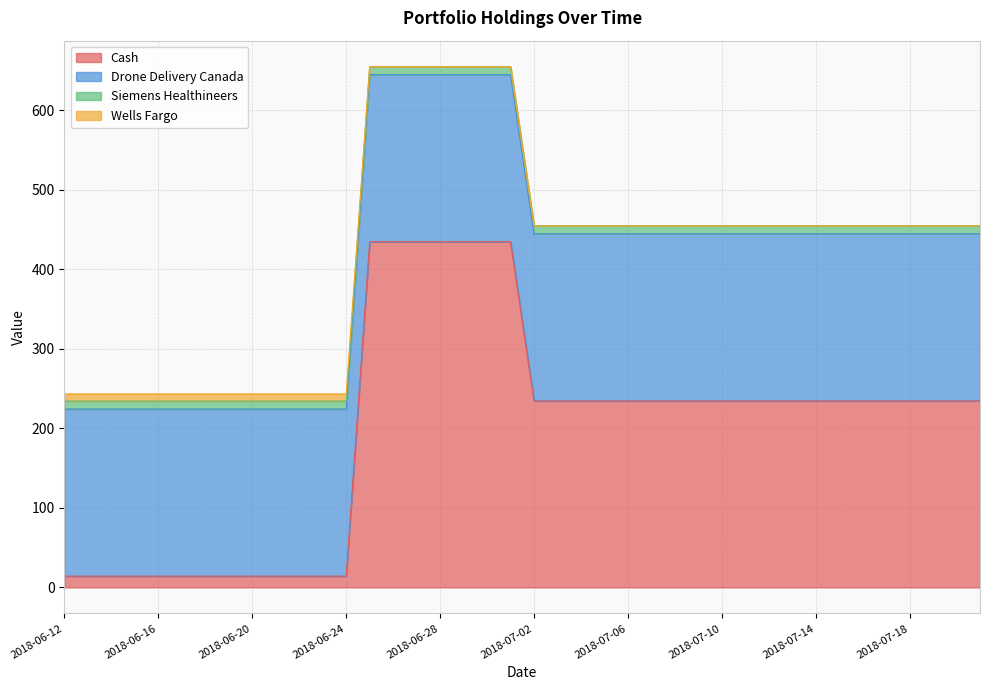

Which series has the widest spread of values?

Cash